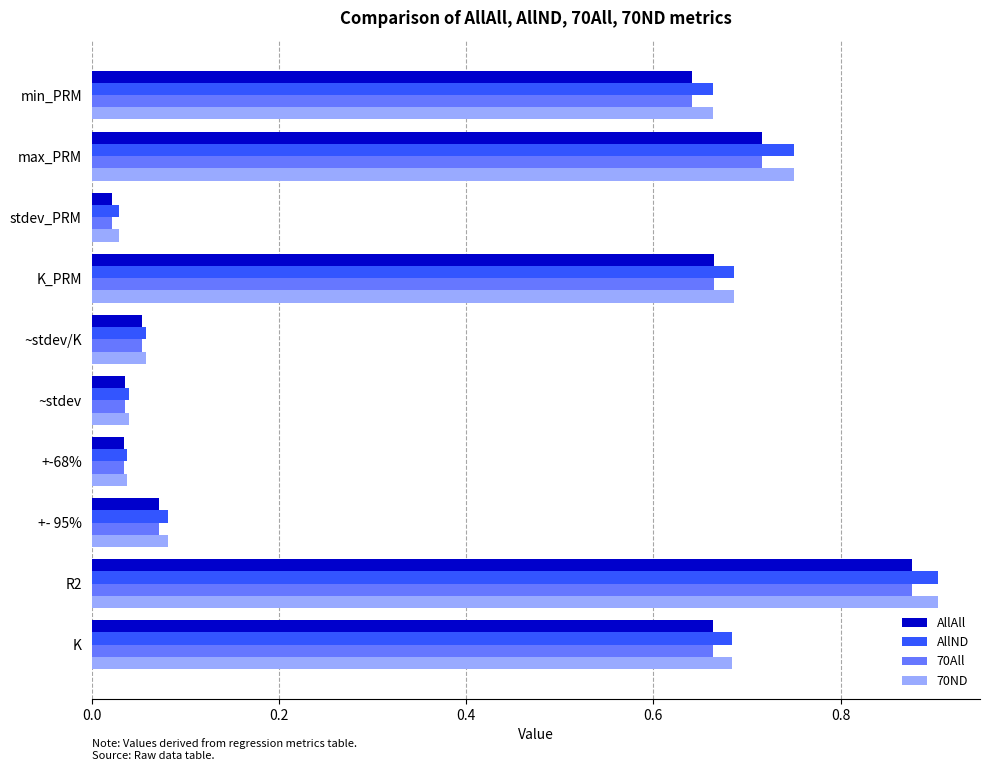

The value of 70ND at min_PRM is 0.4. True or false?

False